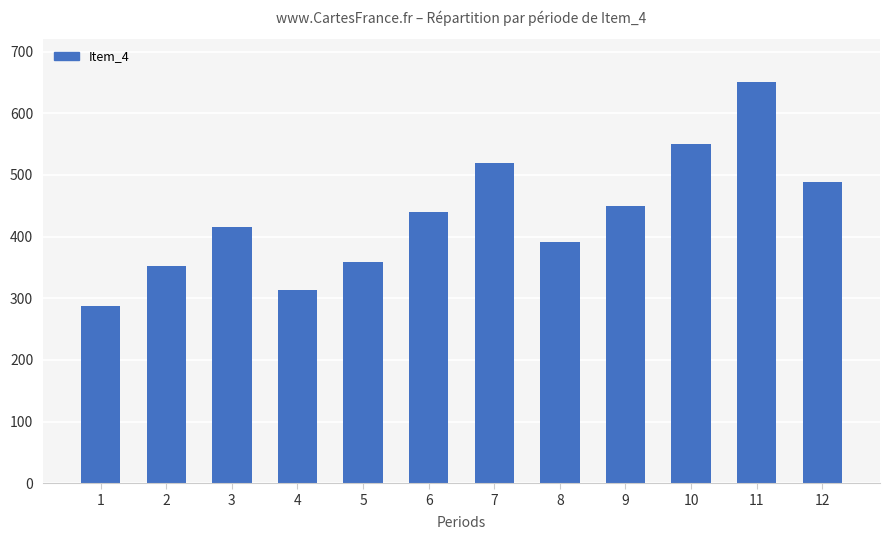

Rank the categories by value from highest to lowest.

11, 10, 7, 12, 9, 6, 3, 8, 5, 2, 4, 1